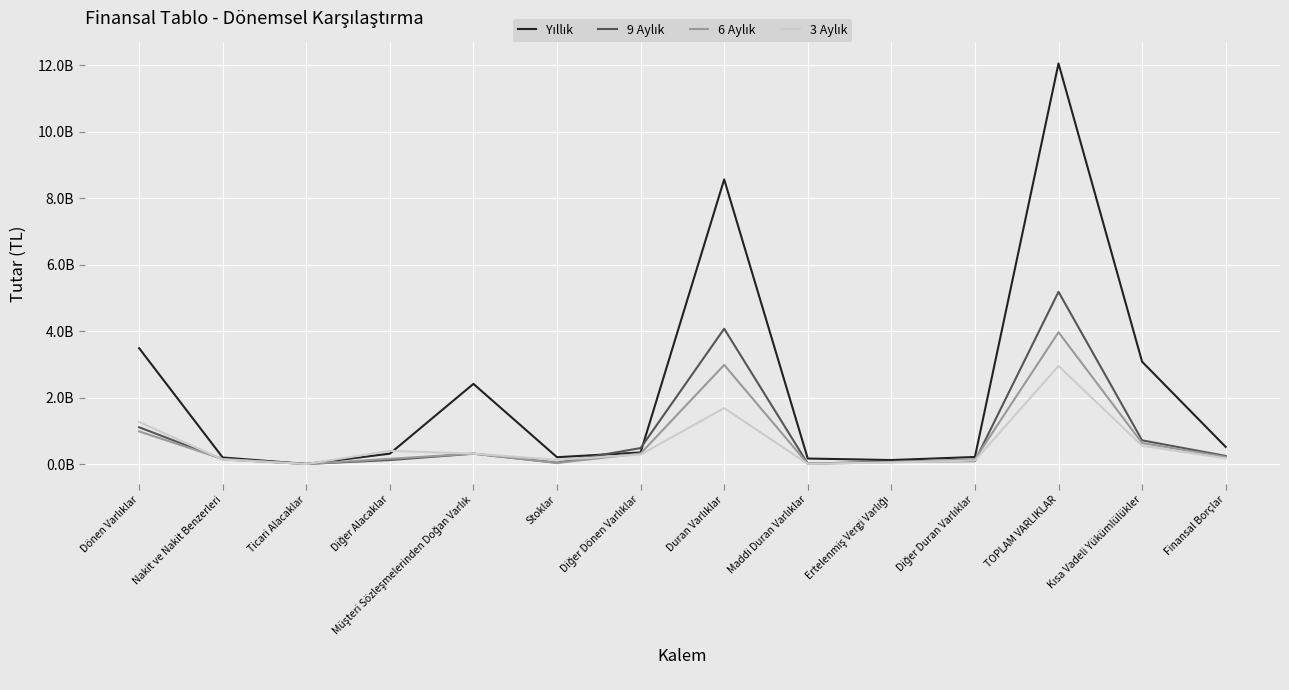

What is the difference between the highest and lowest values at Diğer Dönen Varlıklar?

196454555